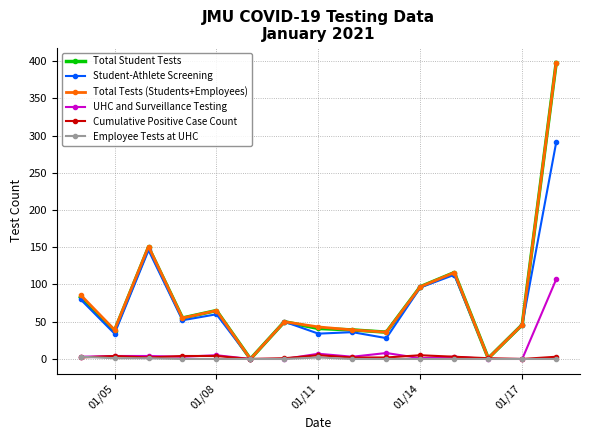

True or false: UHC and Surveillance Testing has more than 0 points higher than both neighbors.

True